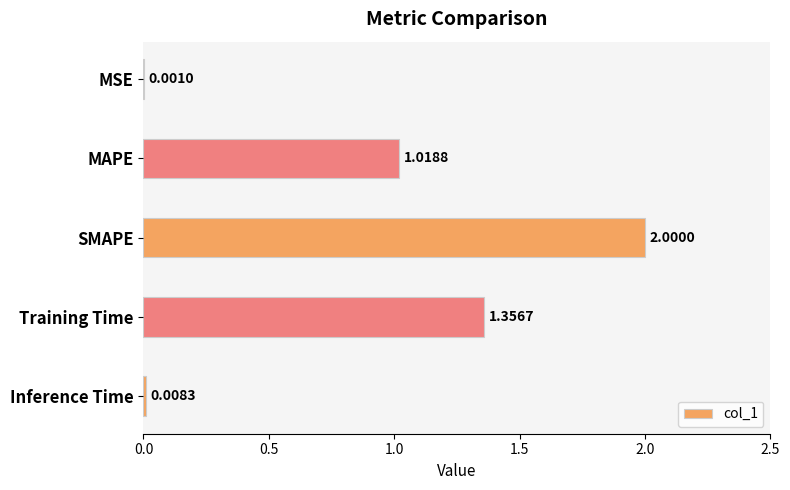

Does the chart contain stacked bars?

No